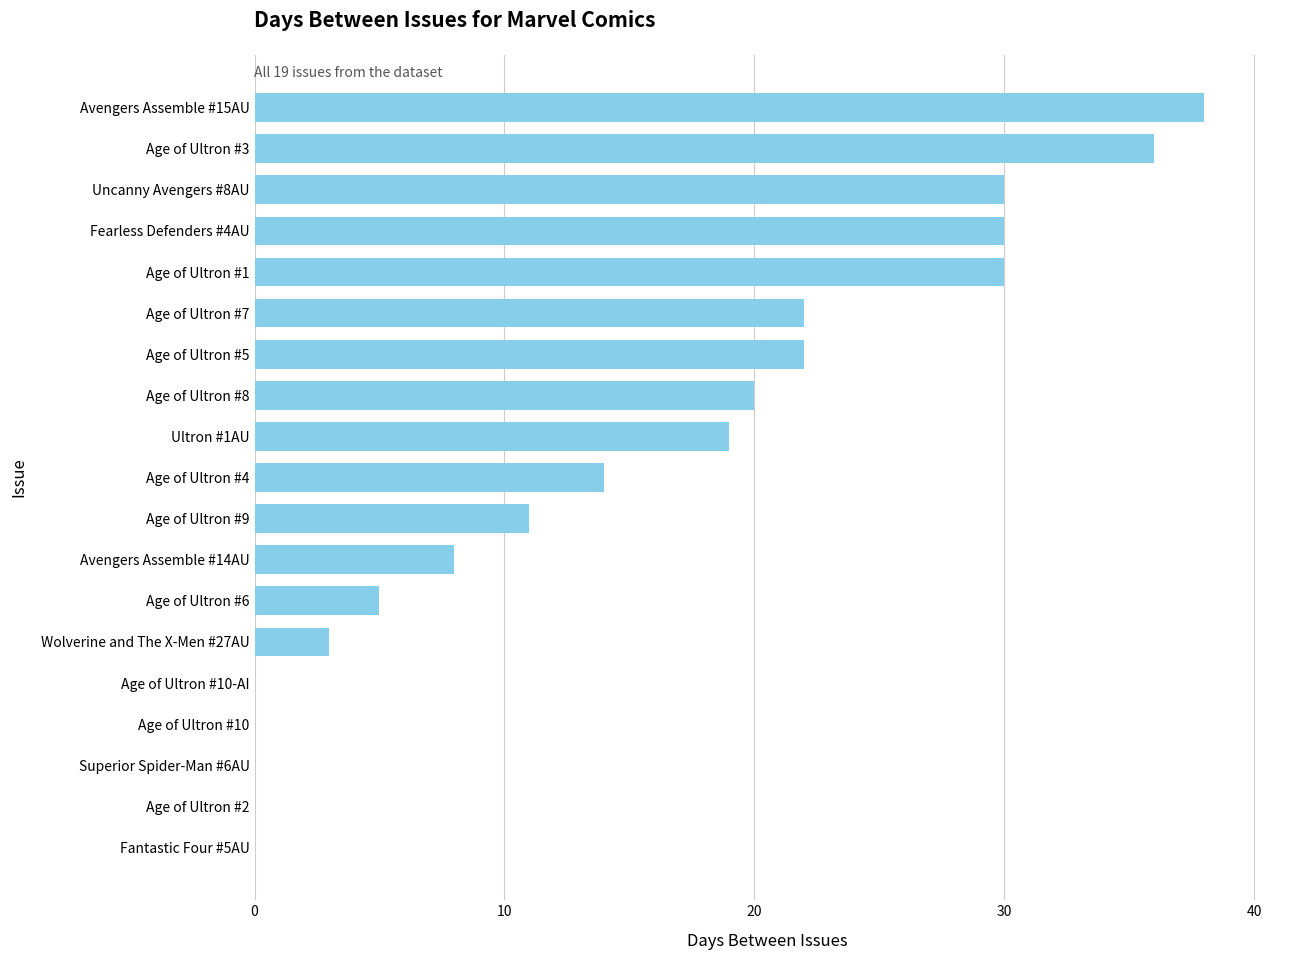

The chart shows a value of -15 at Age of Ultron #10. True or false?

False